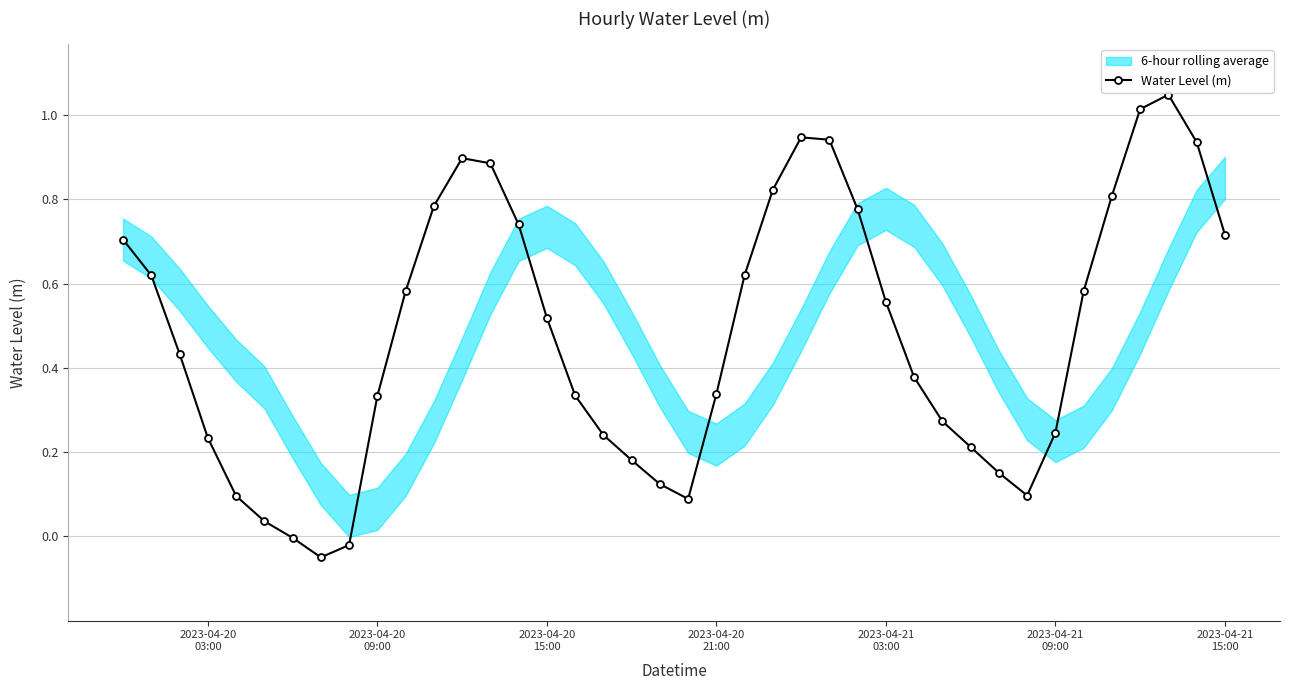

How many lines are shown in the chart?

1